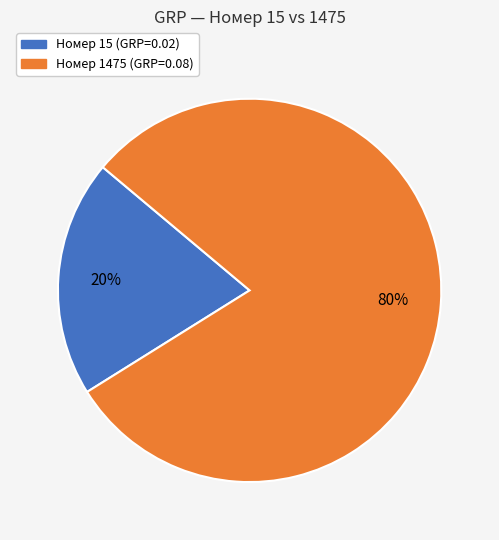

Is there any slice that represents more than half of the pie?

Yes